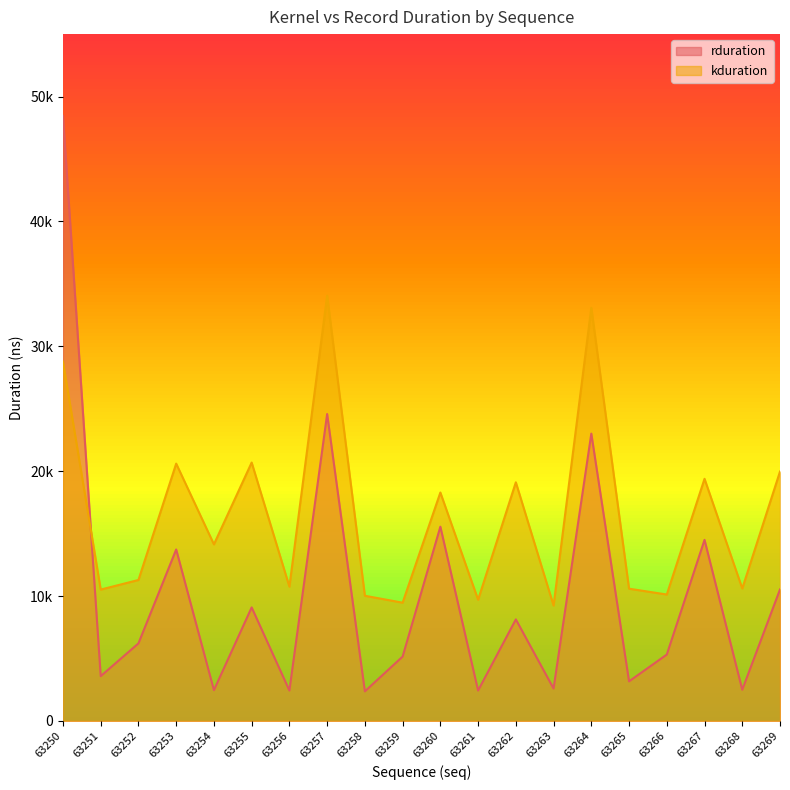

What is the difference between the maximum and minimum values in the rduration series?

46080